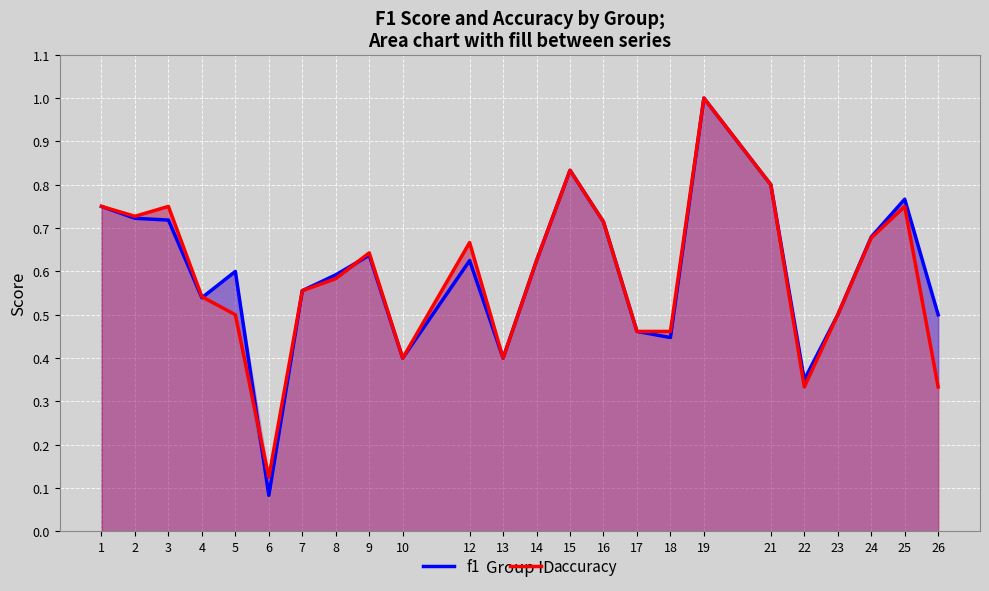

Which category has the lowest value in the f1 series?

6